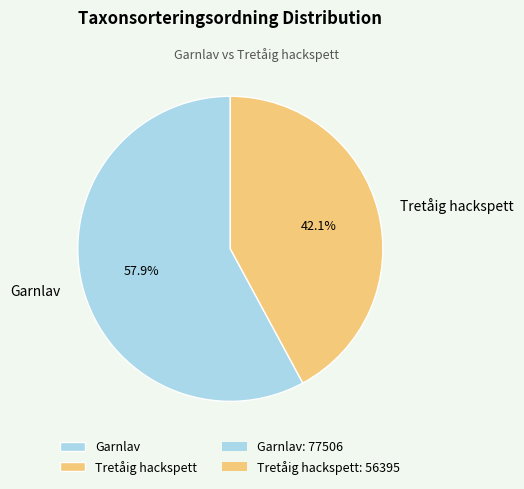

Combined, do Garnlav and Tretåig hackspett account for over 50%?

Yes